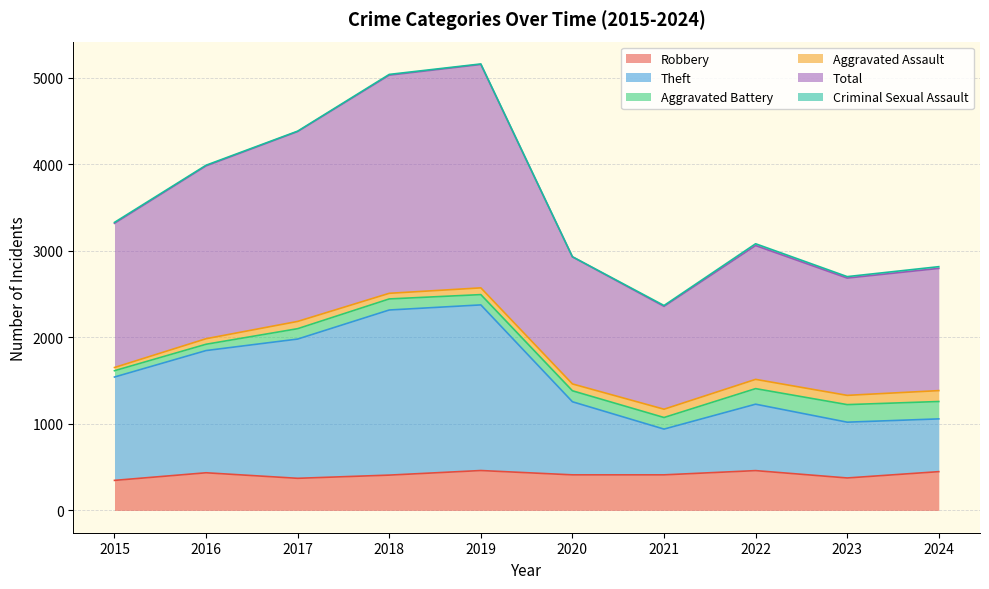

What is the highest value of the Robbery series?

461